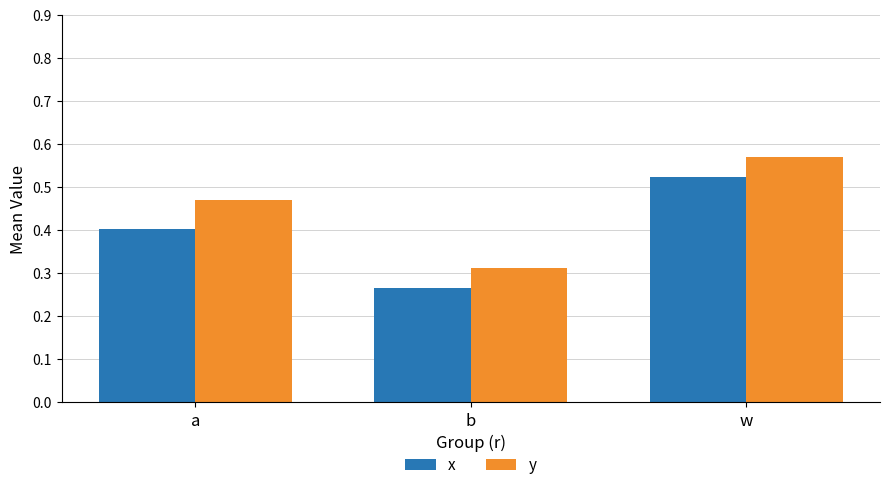

True or false: x has a value of 0.4 at a.

True